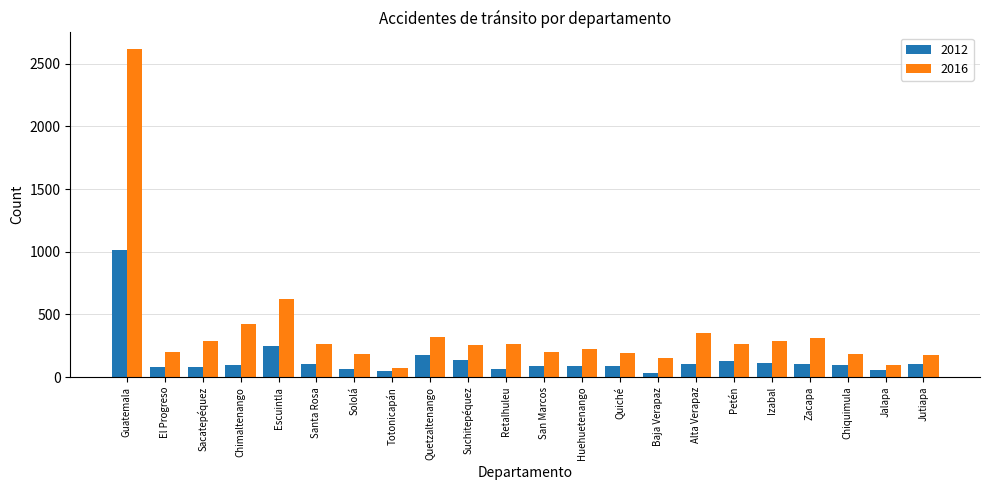

Which series has the largest range (max minus min)?

2016